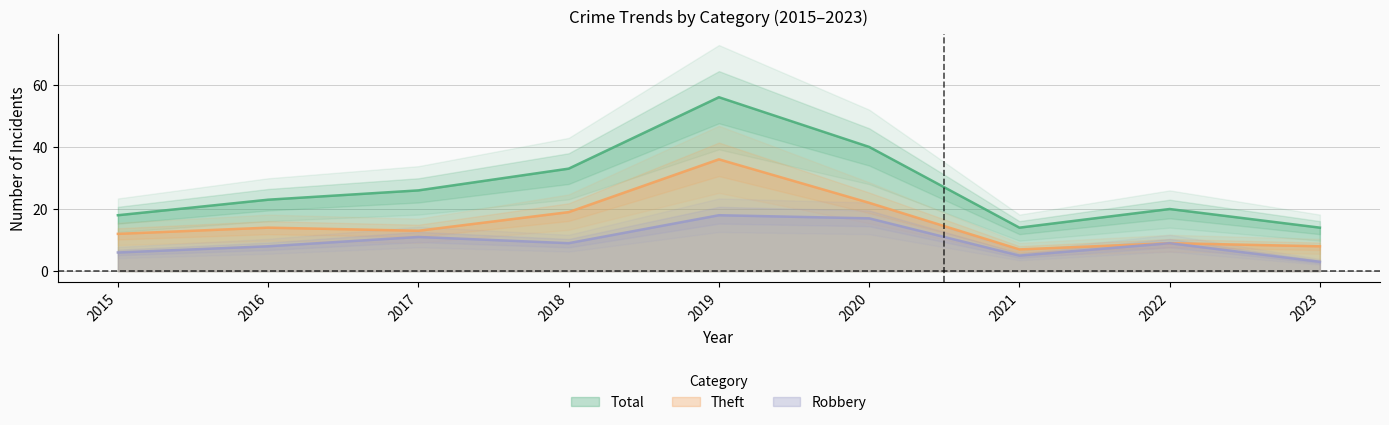

The value of Total at 2023 is 4. True or false?

False